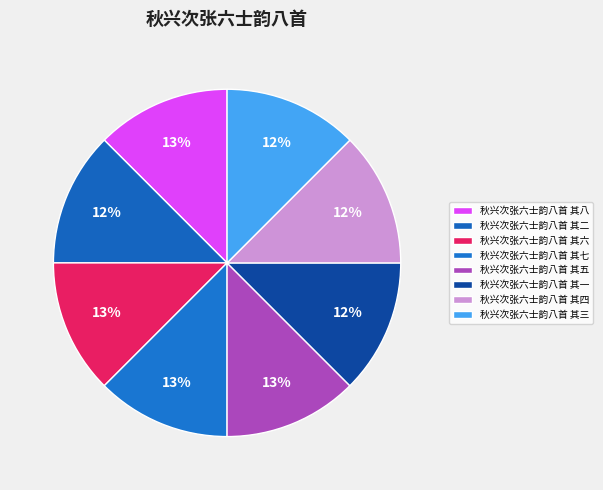

Which category has the smallest portion of the pie?

秋兴次张六士韵八首 其一